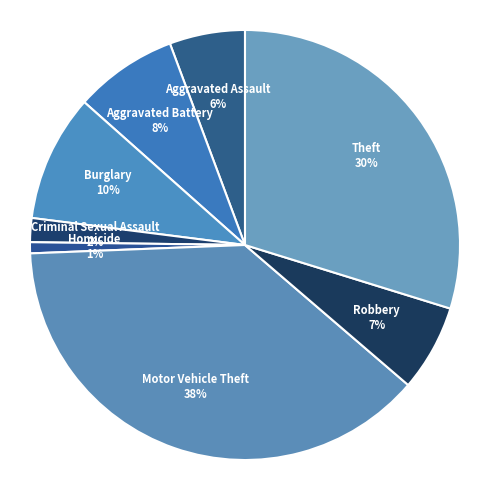

Which has a higher value, Homicide or Criminal Sexual Assault?

Criminal Sexual Assault